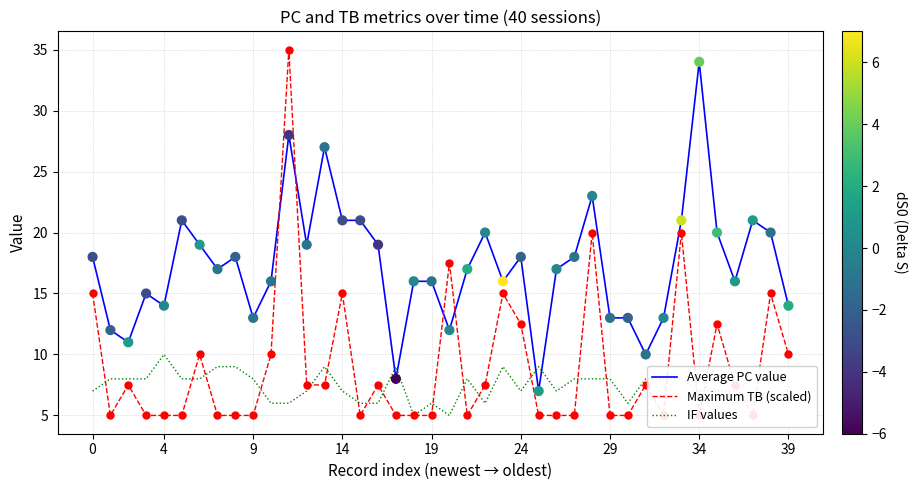

What are all the series names shown in the legend?

Average PC value, Maximum TB (scaled), IF values